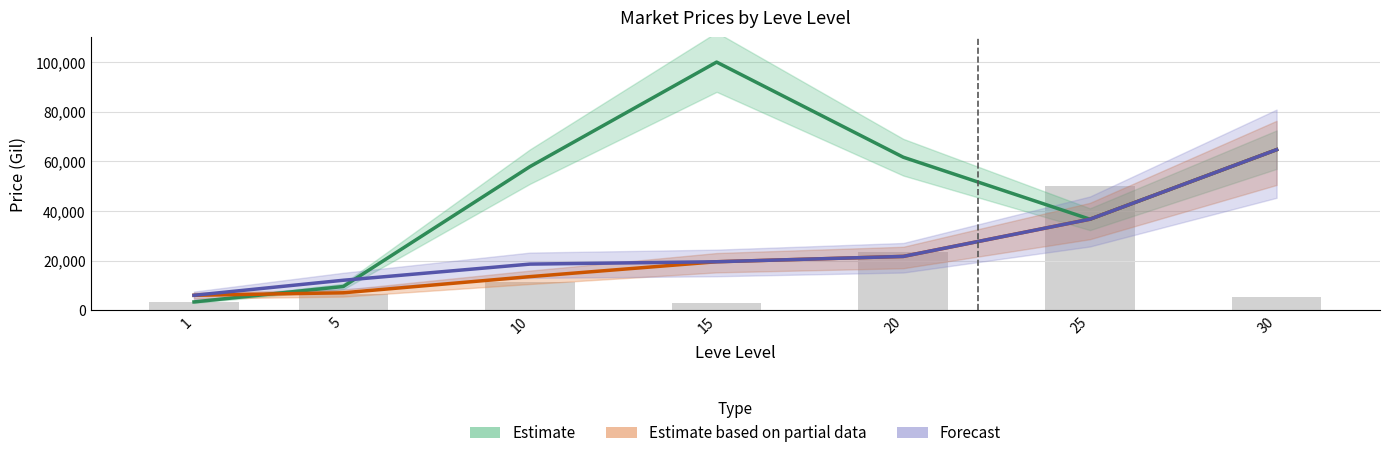

What is the difference between the Estimate values at 30 and 5?

55168.5